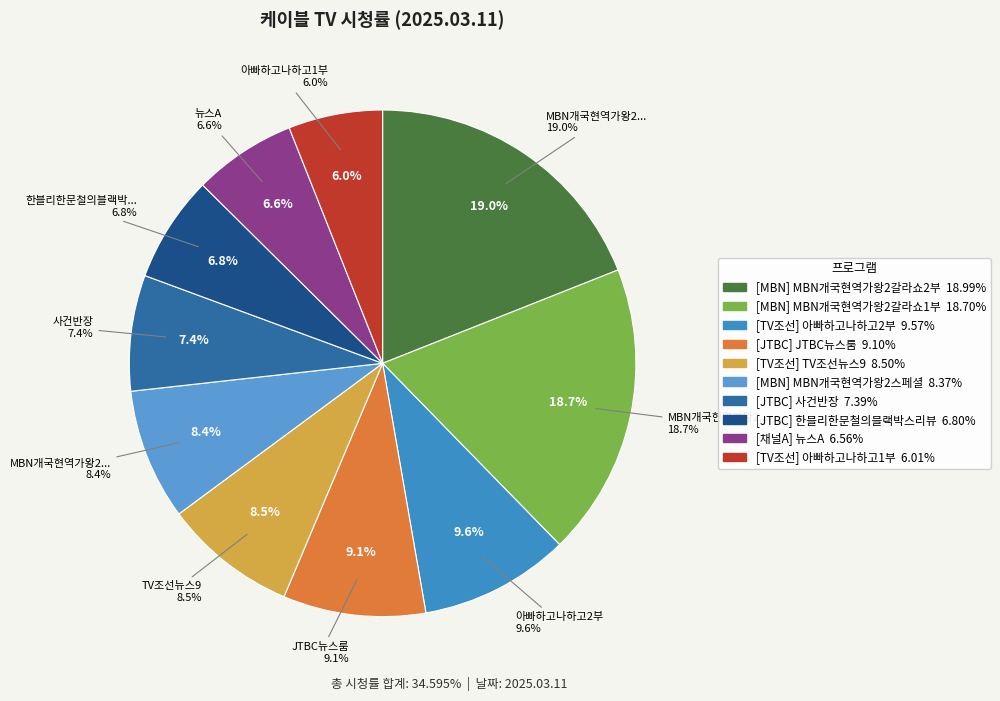

How many segments does this pie chart have?

10